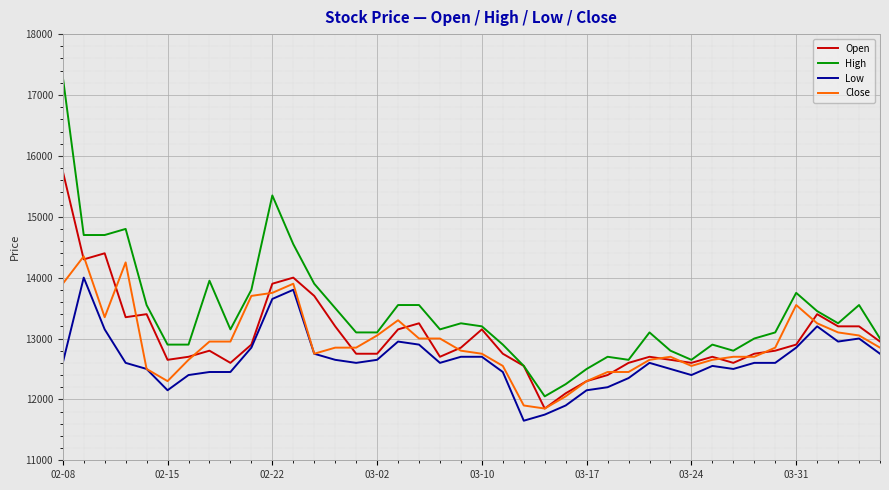

What is the maximum value for Open?

15750